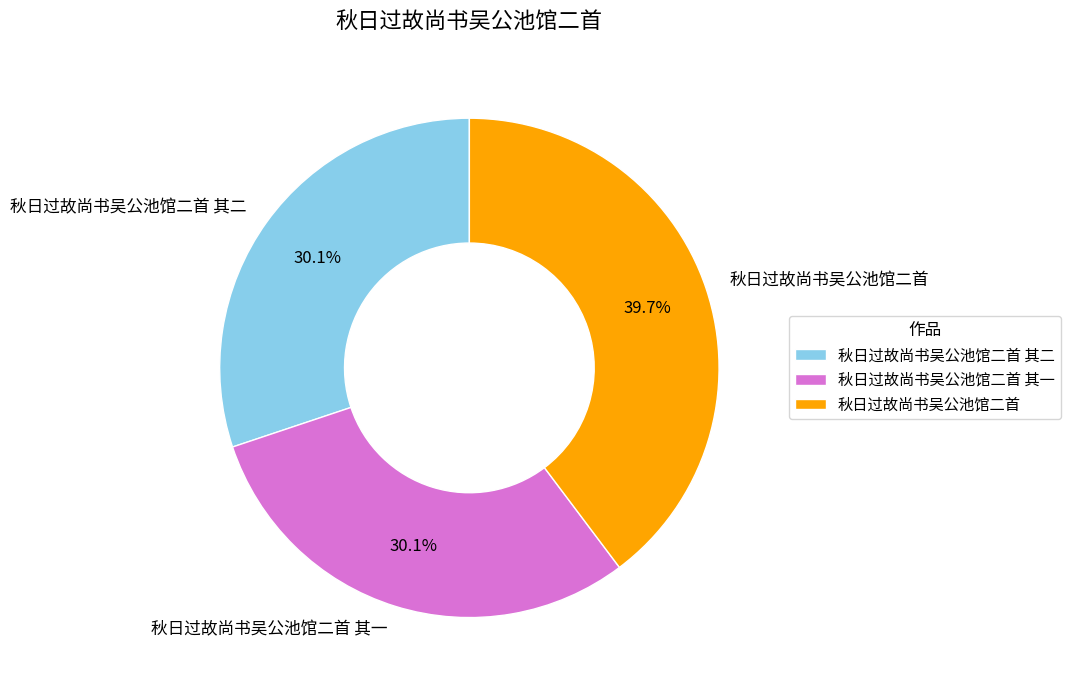

Is there a majority slice in this chart?

No